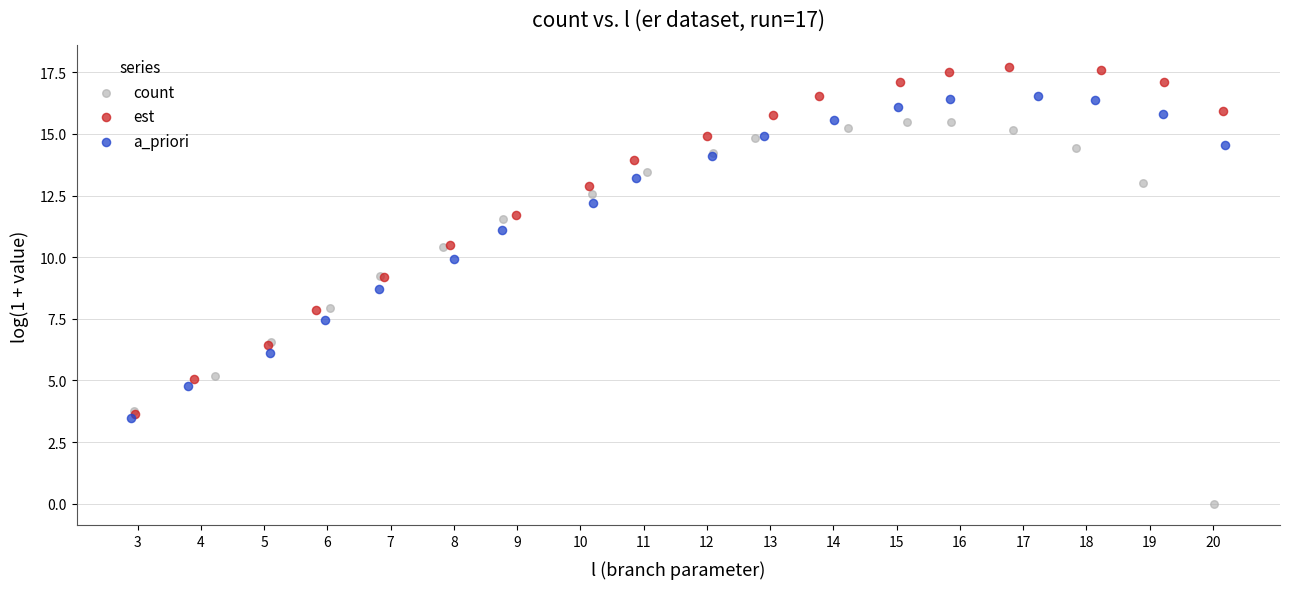

Which series has the widest spread of Y values?

count